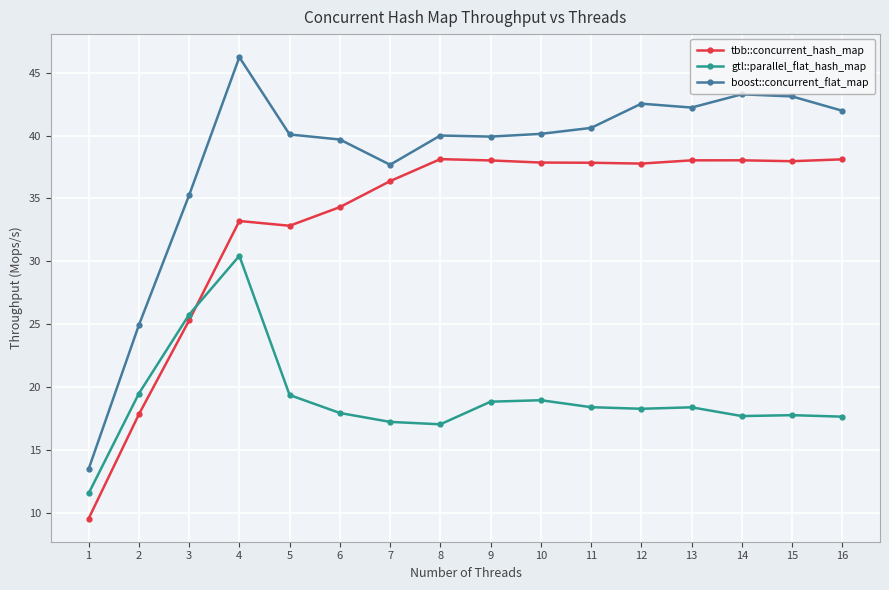

What is the greatest value displayed?

46.2